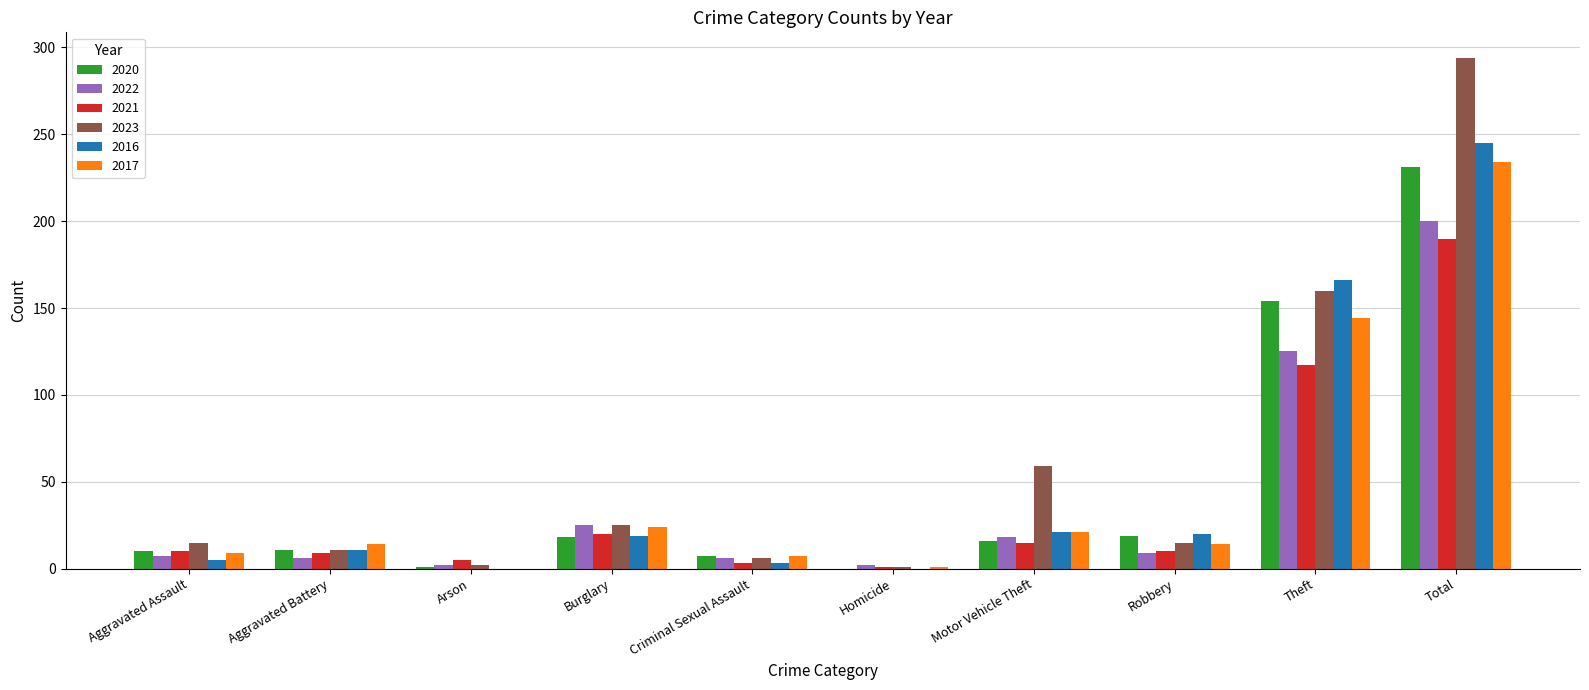

Which series changed the most between Motor Vehicle Theft and Total?

2023